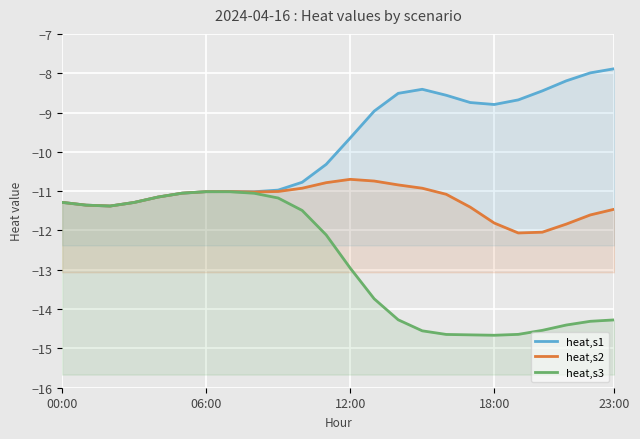

Is the value of heat,s3 at 19 greater than the value of heat,s2 at 23?

No